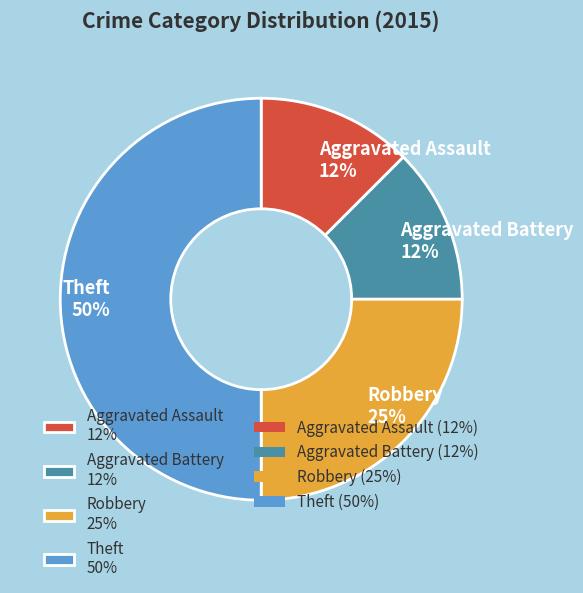

Which category has the biggest portion of the pie?

Theft